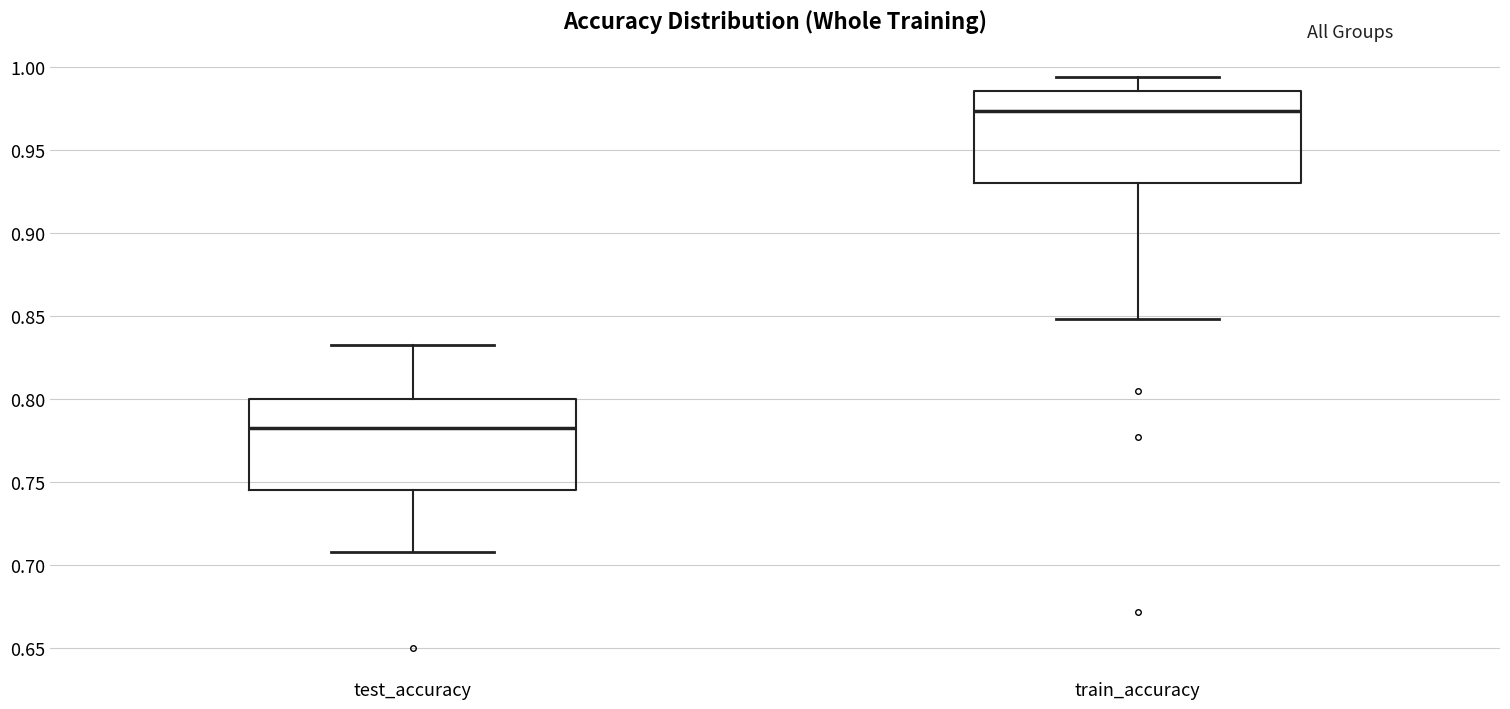

Which box has the highest median line?

train_accuracy